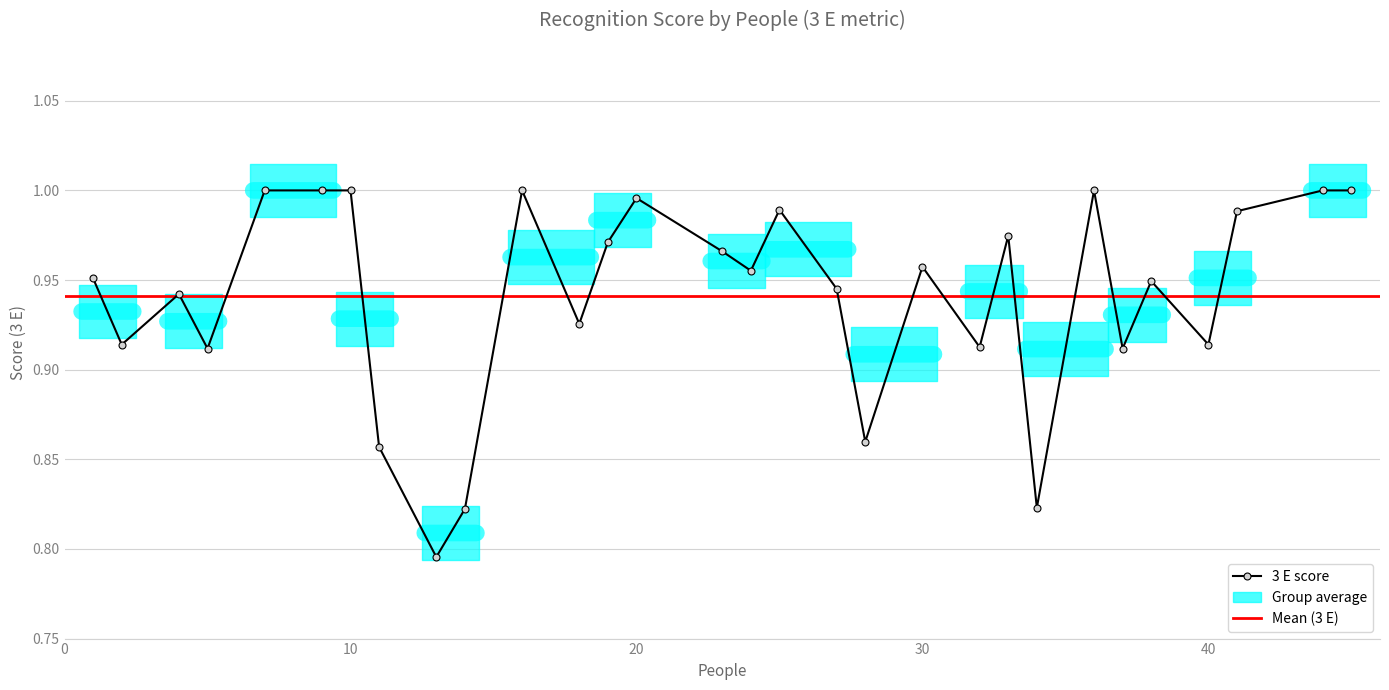

True or false: the data shows 1.0 at 24.

True